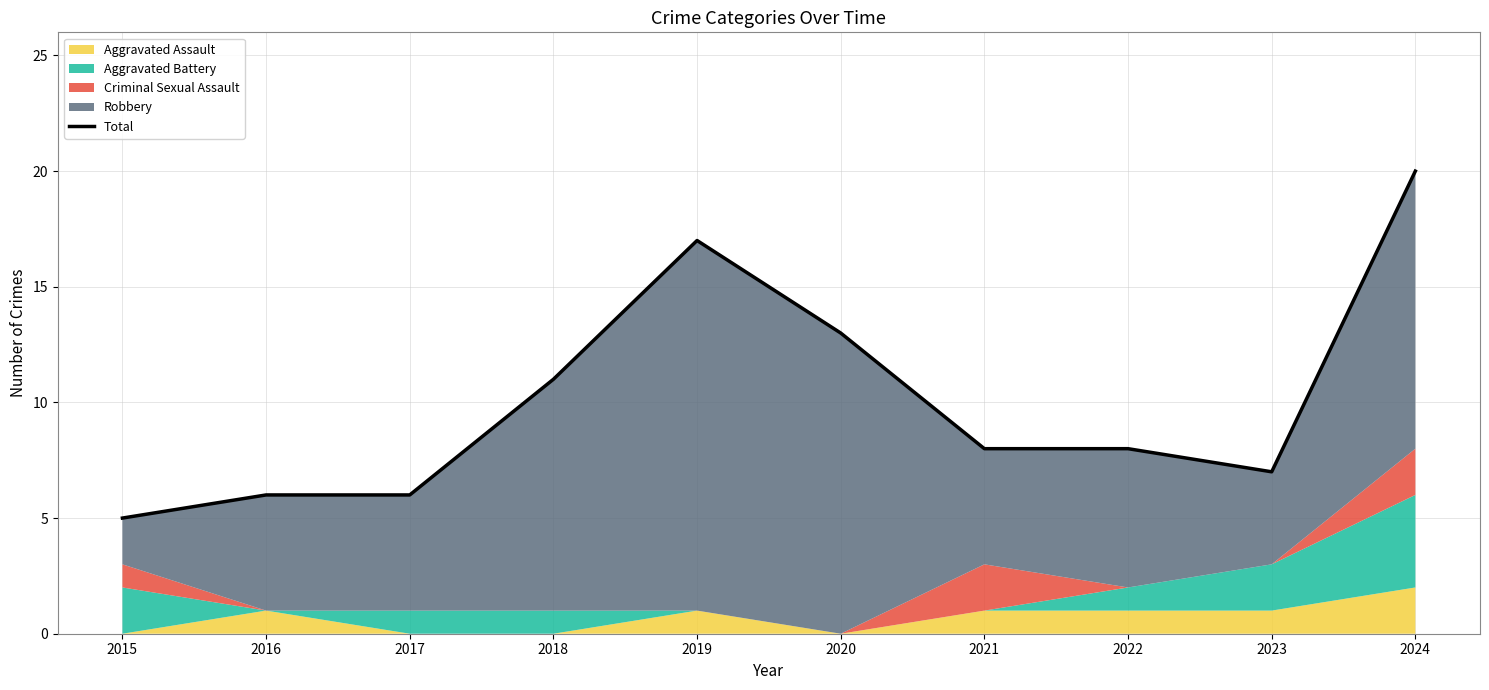

How many data points are less than 8?

4